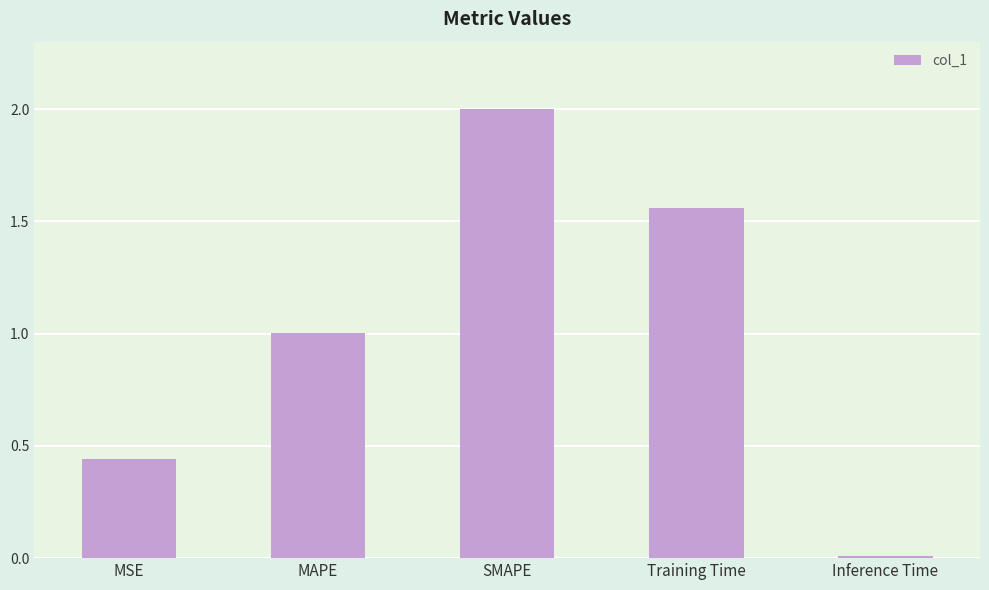

What is the sum of the values at MAPE and Training Time?

2.6